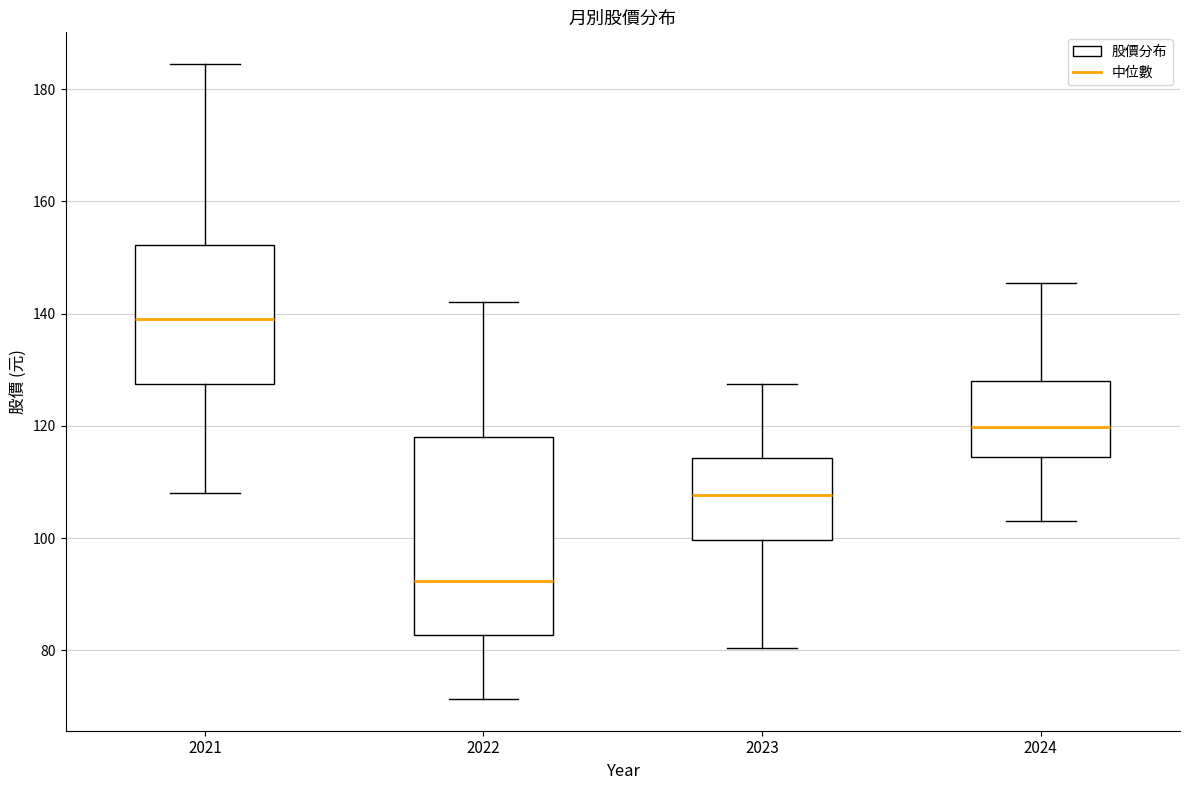

Which box is the tallest, from its lower edge to its upper edge?

2022